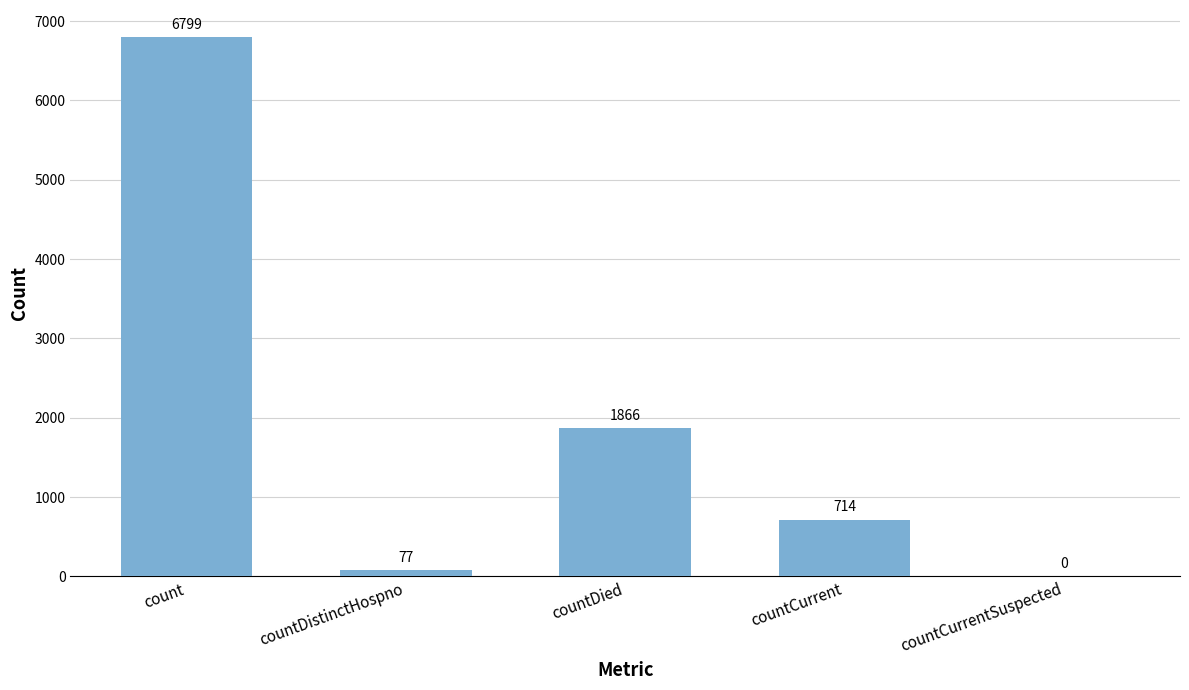

What value does the data have at countDied, to the nearest 50?

1850